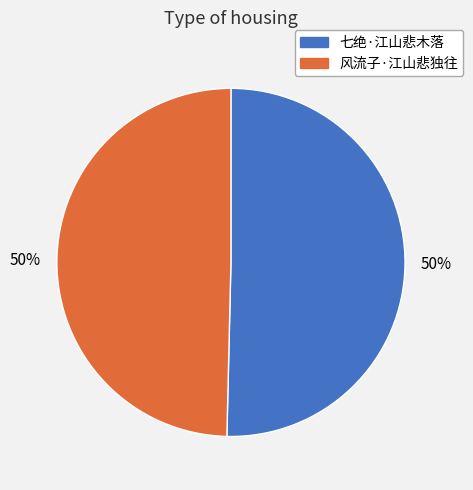

To the nearest percent, what percentage of the pie is 七绝·江山悲木落?

50%